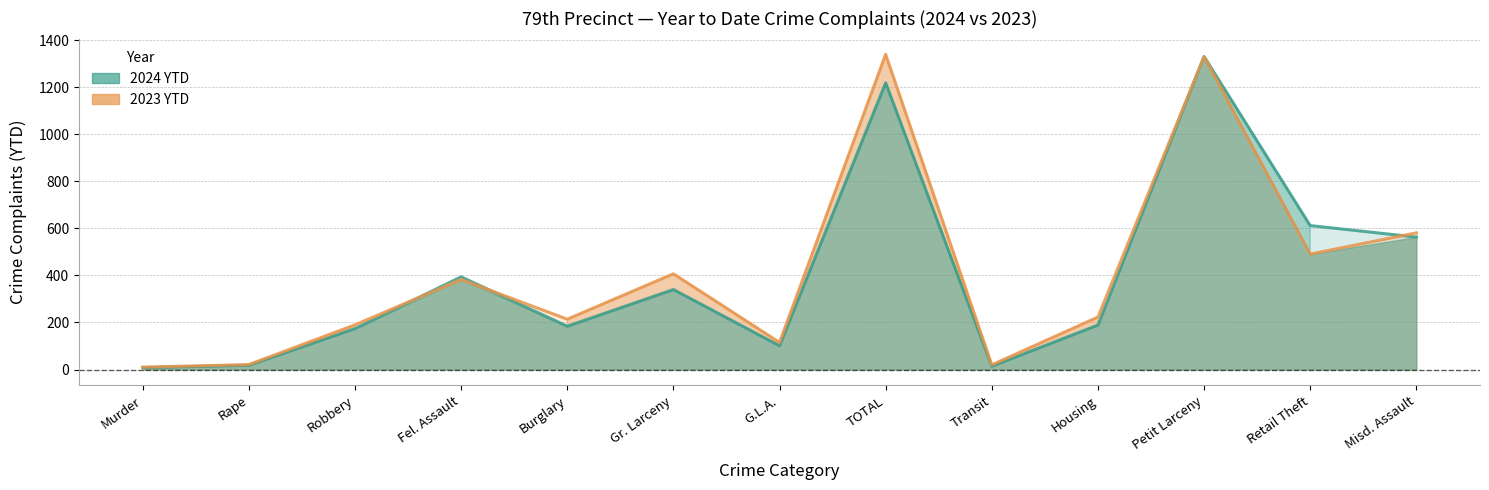

How many lines are shown in the chart?

2